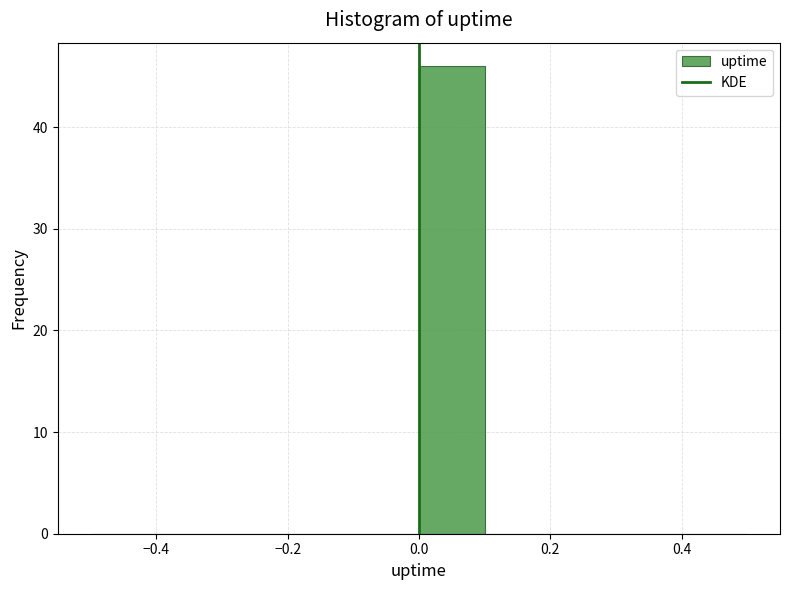

Reading left to right, transcribe this chart: for each bar, give the range it covers on the x-axis and its height. The values are not printed on the chart, so give them approximately, as read against the axis.

-0.5 to -0.4: 0
-0.4 to -0.3: 0
-0.3 to -0.2: 0
-0.2 to -0.1: 0
-0.1 to 0.0: 0
0.0 to 0.1: 46
0.1 to 0.2: 0
0.2 to 0.3: 0
0.3 to 0.4: 0
0.4 to 0.5: 0